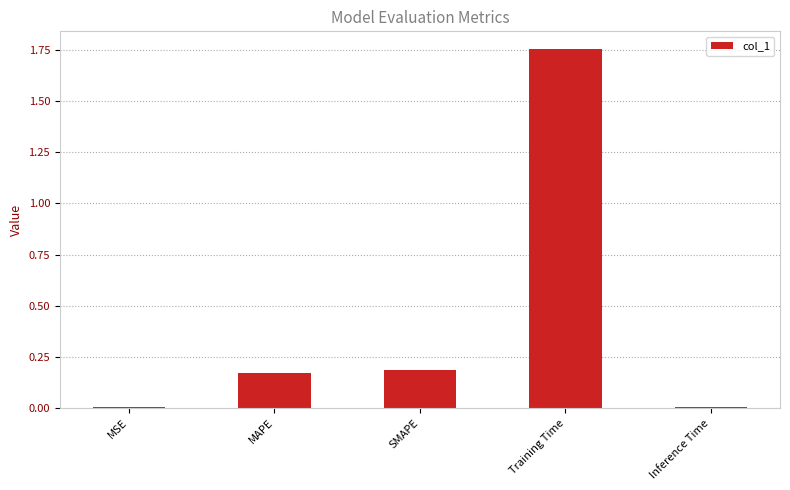

What is the difference between the values at MSE and Training Time?

1.7